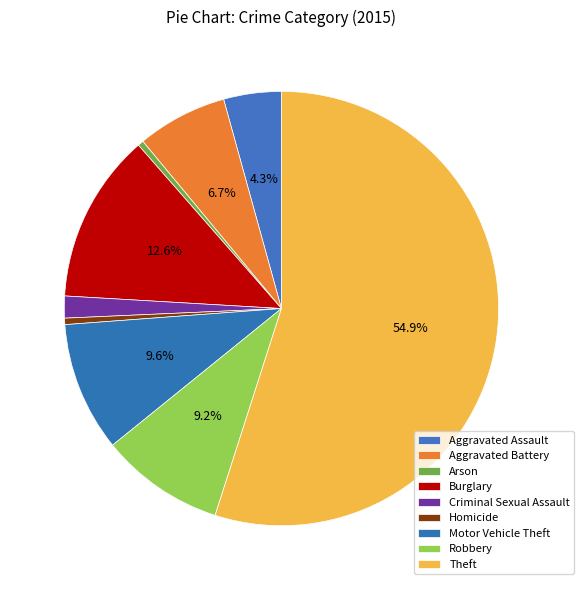

How many slices are in this pie chart?

9